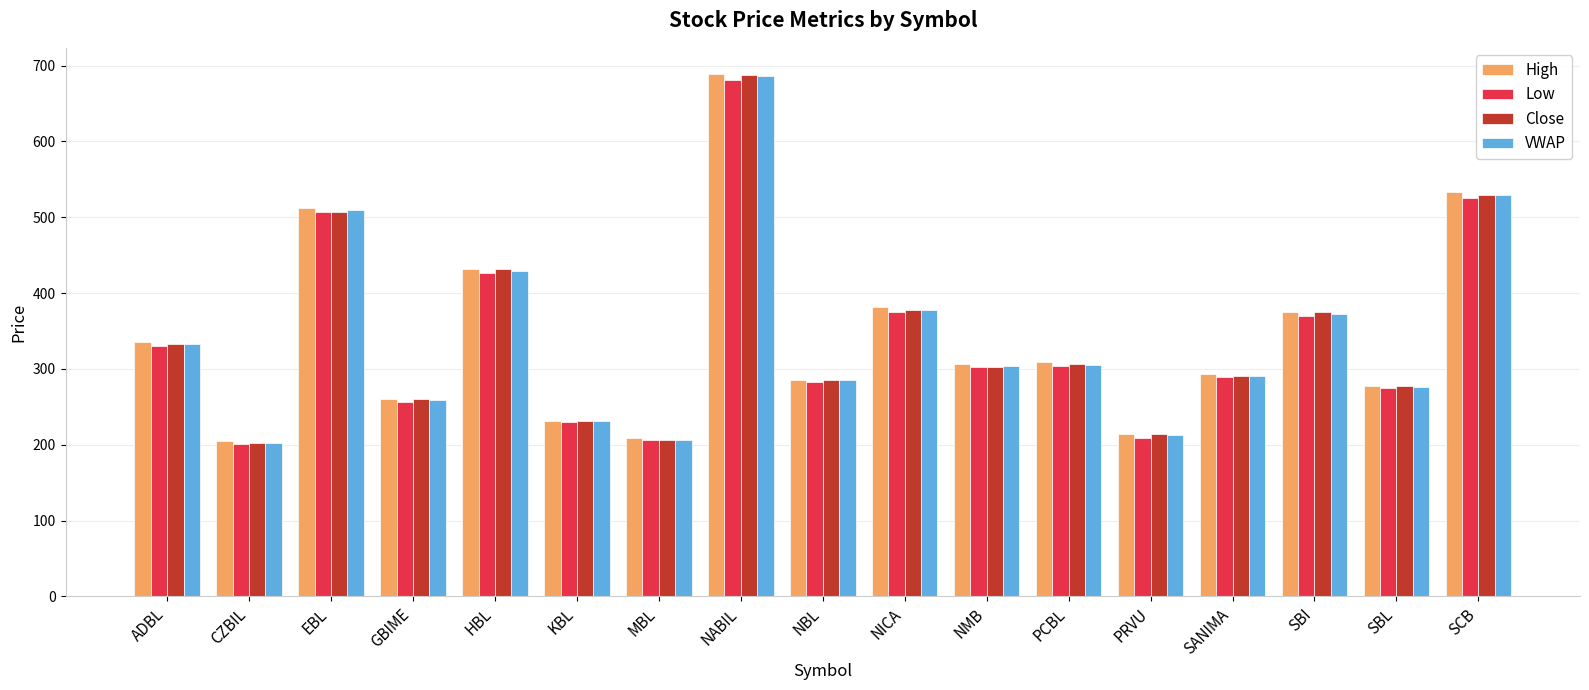

What is the value of the Low bar at the 7th from the left?

206.0